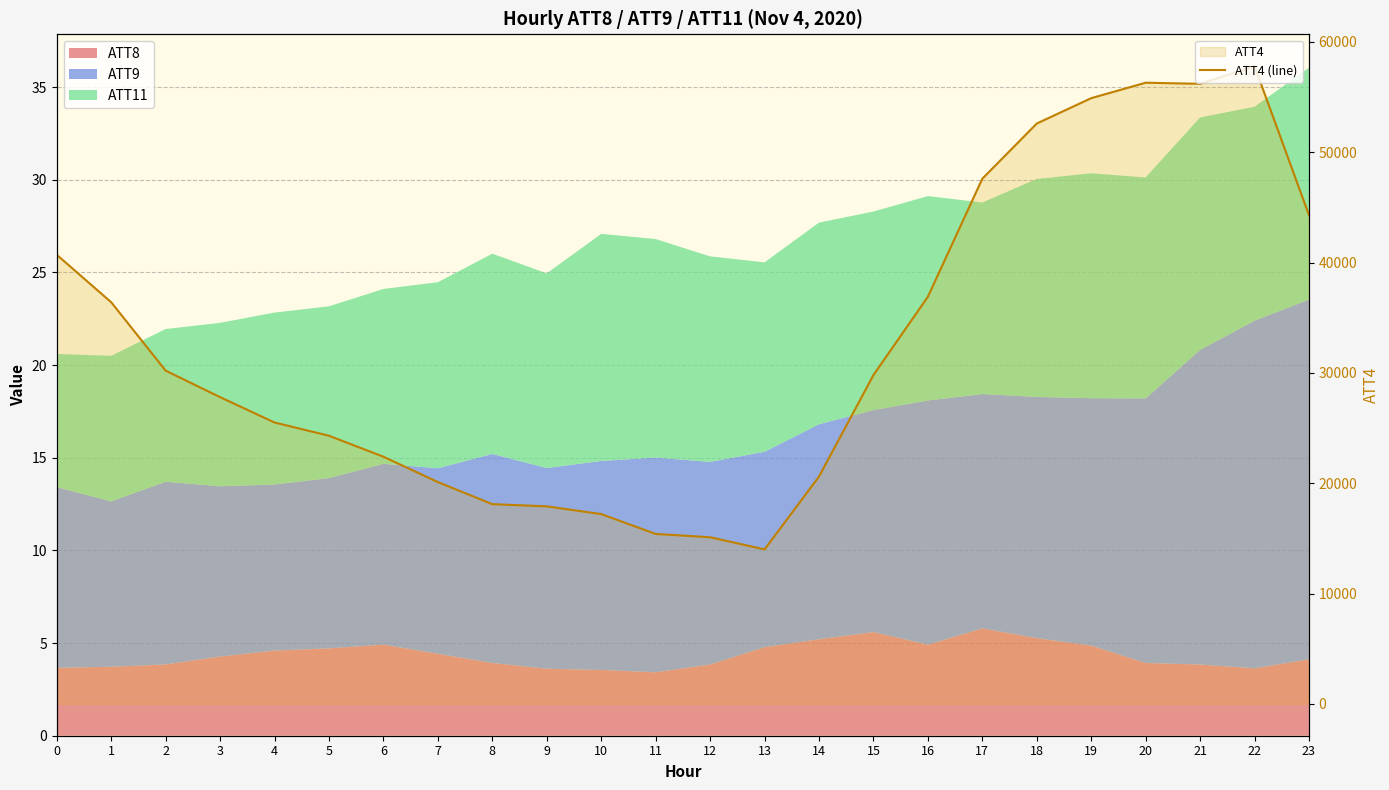

Count the number of values greater than 29800.

11